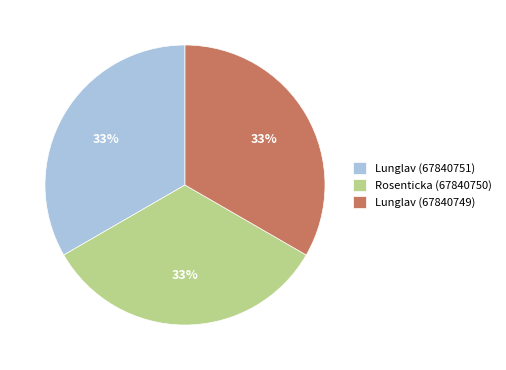

What percentage is the Rosenticka (67840750) slice, to the nearest percent?

33%